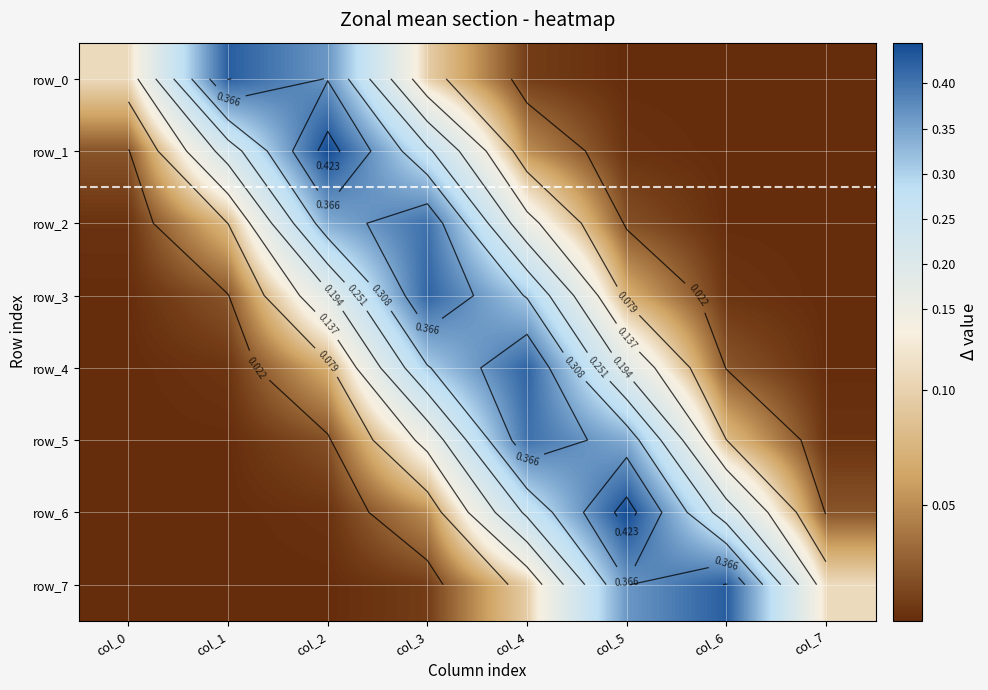

Which series changed the most between col_2 and col_5?

row_6